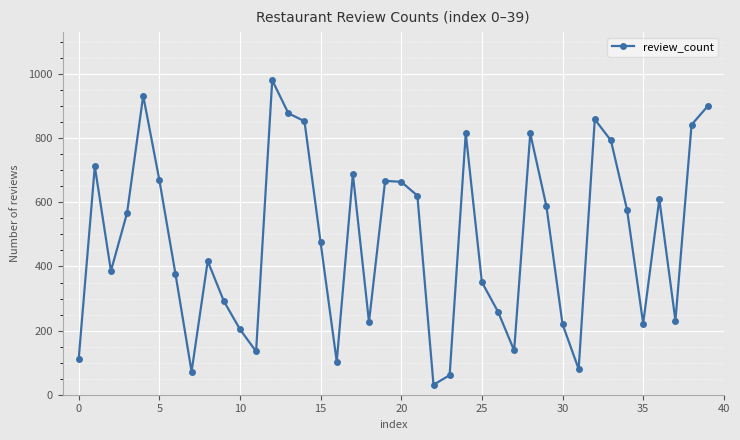

How many values are below 567?

20